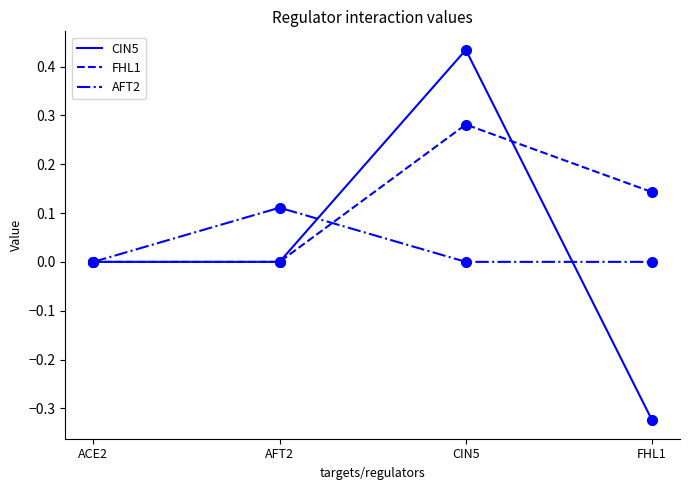

Is this an area chart (filled region under the line)?

No